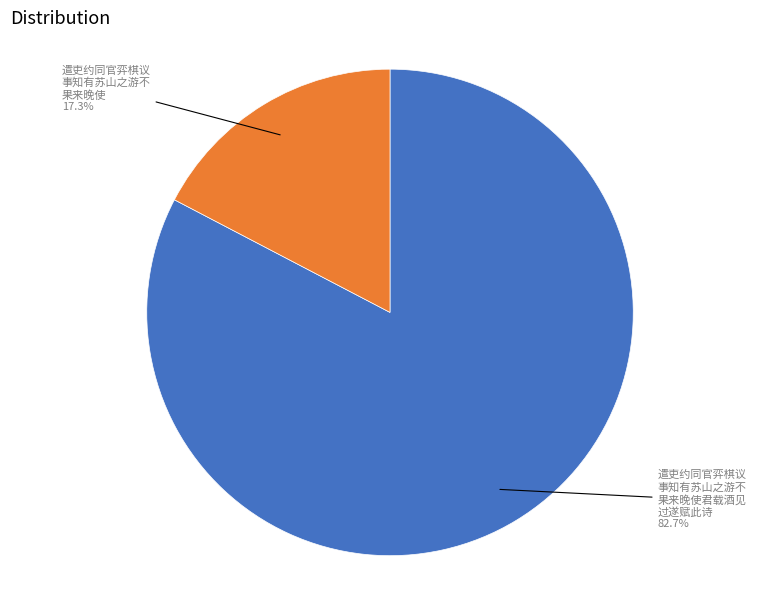

Does any single category account for the majority?

Yes